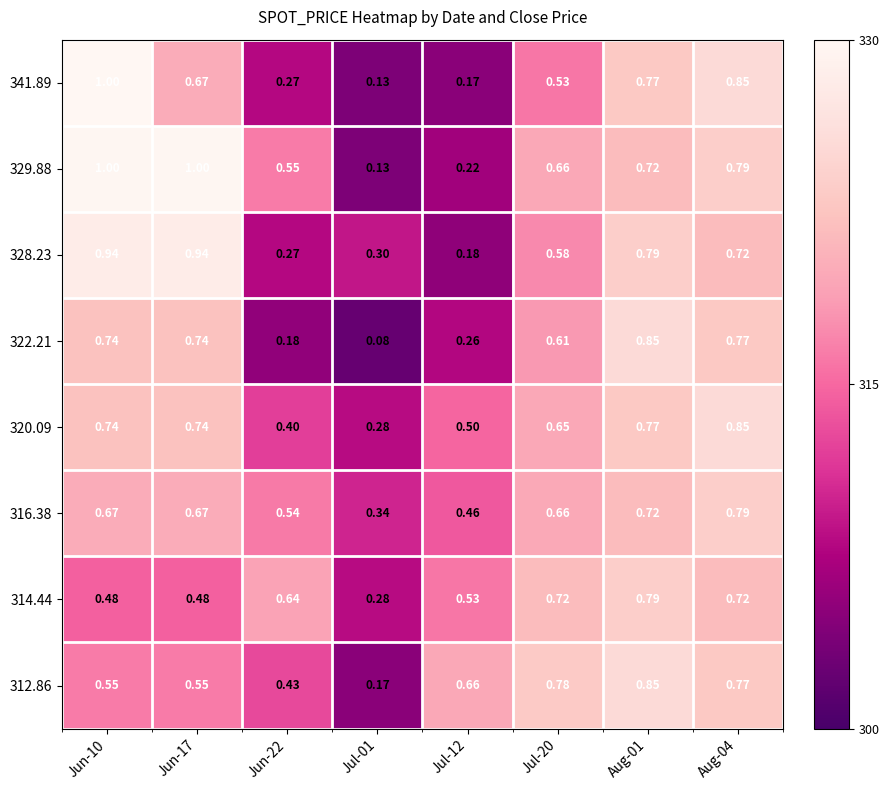

Is the value of 329.88 at Jul-01 greater than the value of 316.38 at Jun-10?

No